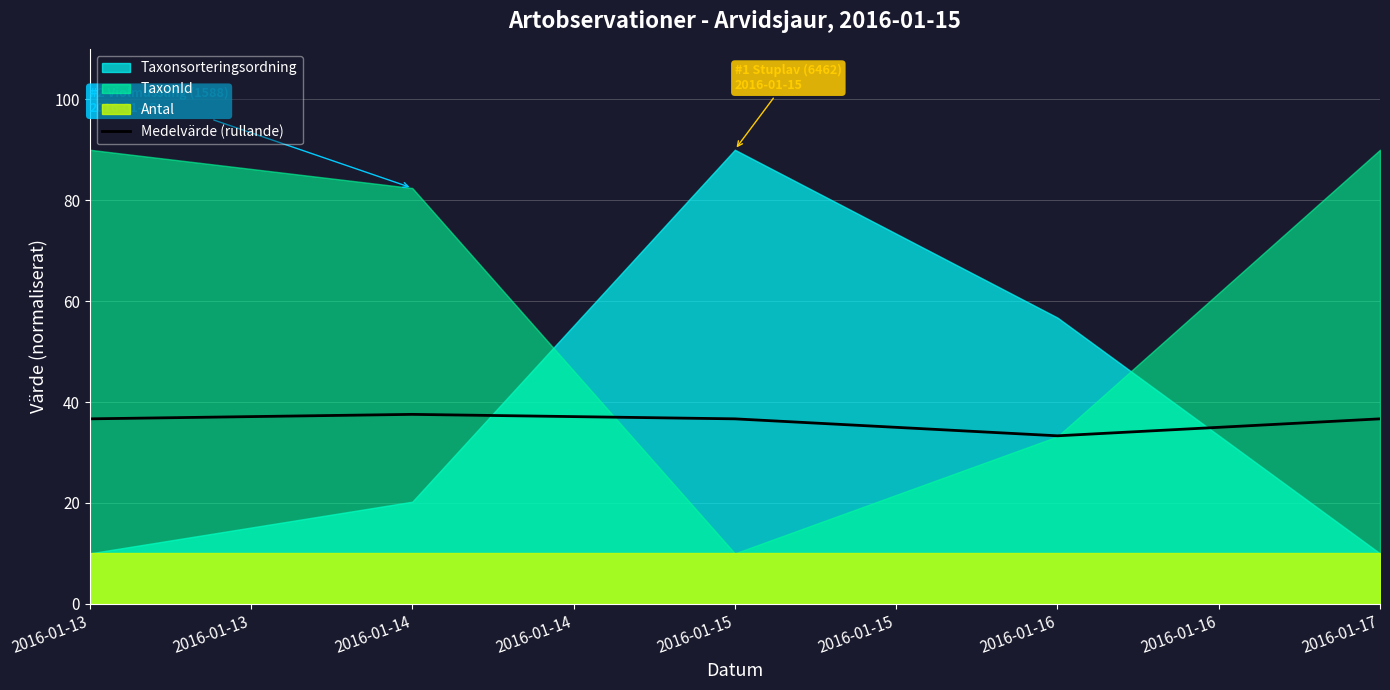

The Medelvärde (rullande) series shows 22.1 at 2016-01-13. True or false?

False